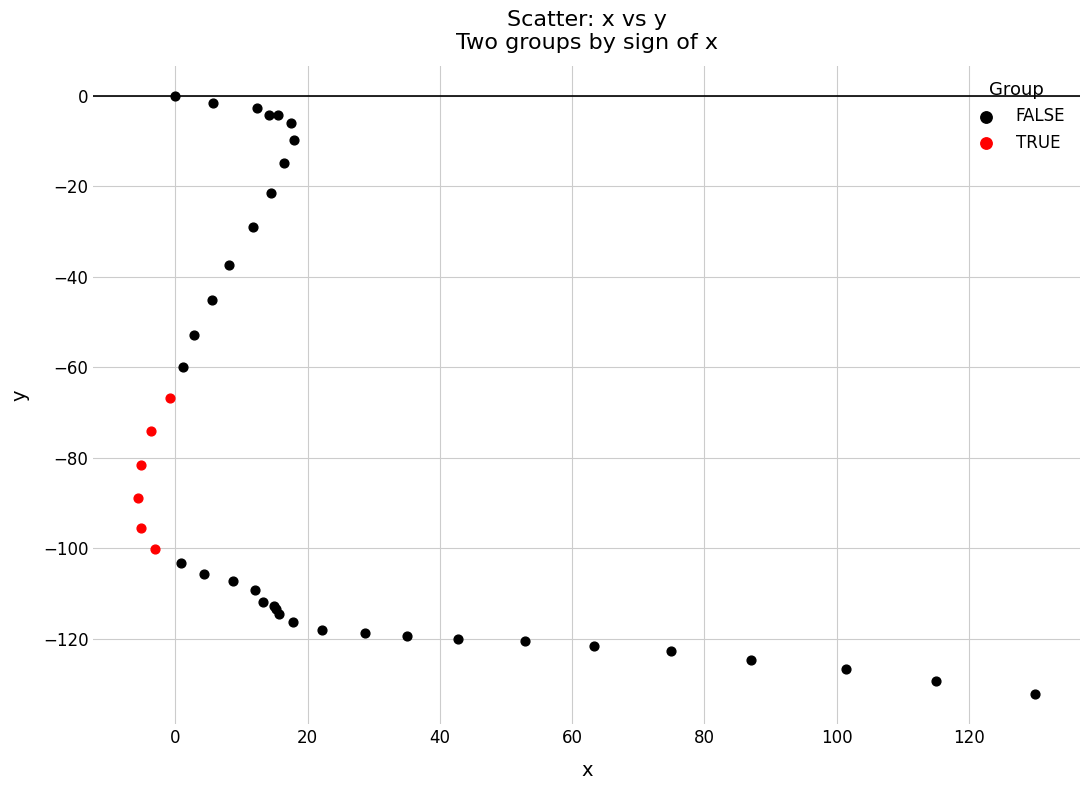

Which series contains the lowest Y value?

FALSE